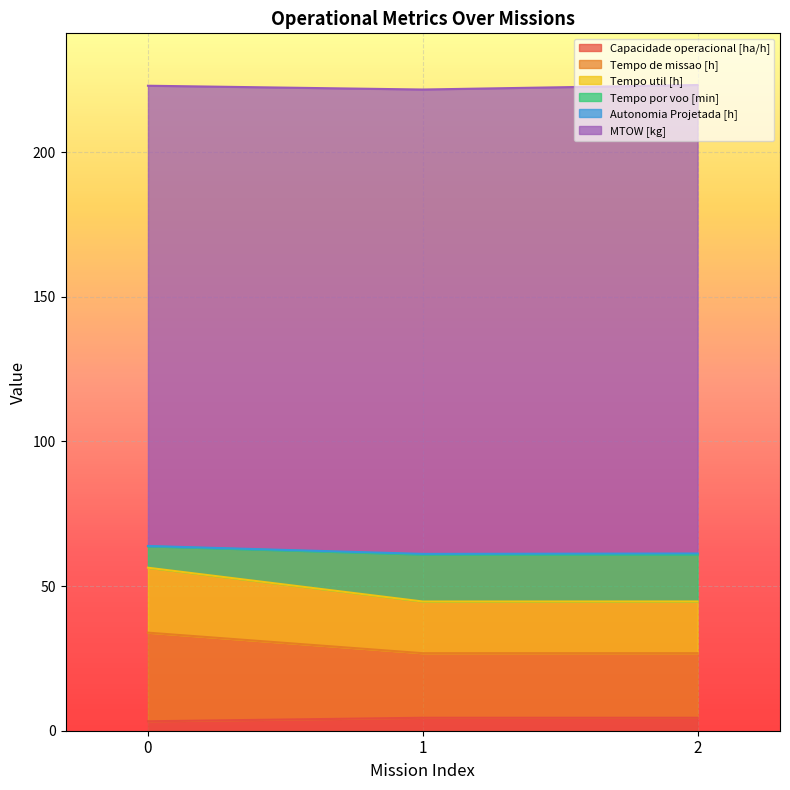

Between 0 and 1, which is larger?

1